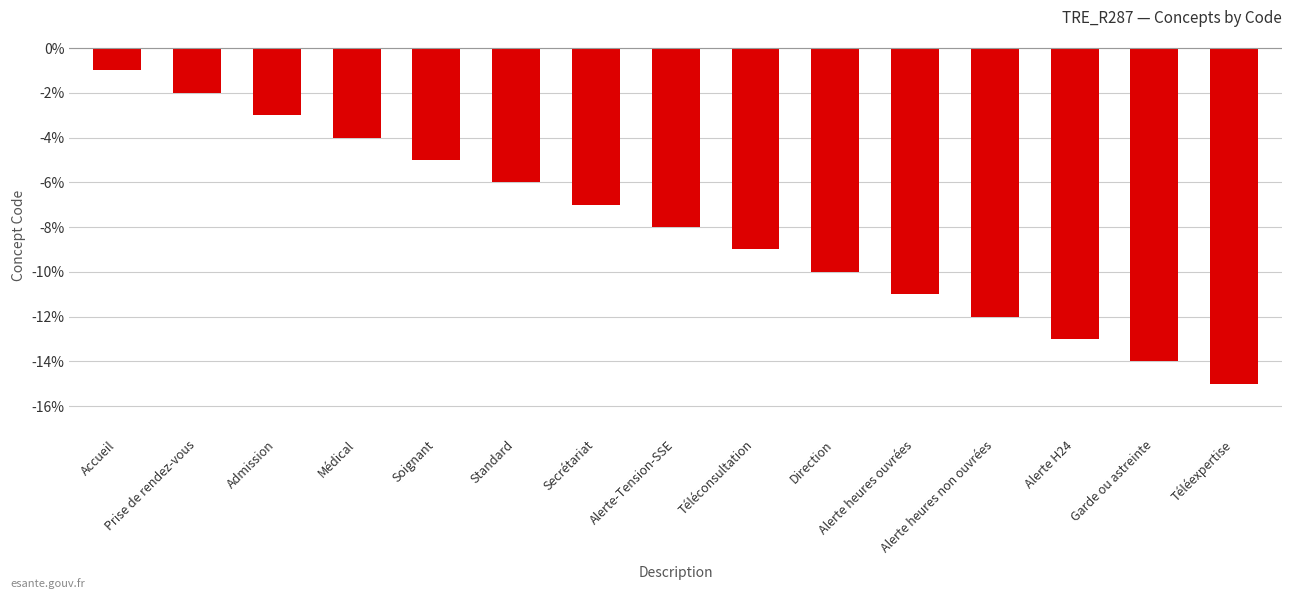

Rank the categories by value from lowest to highest.

Téléexpertise, Garde ou astreinte, Alerte H24, Alerte heures non ouvrées, Alerte heures ouvrées, Direction, Téléconsultation, Alerte-Tension-SSE, Secrétariat, Standard, Soignant, Médical, Admission, Prise de rendez-vous, Accueil